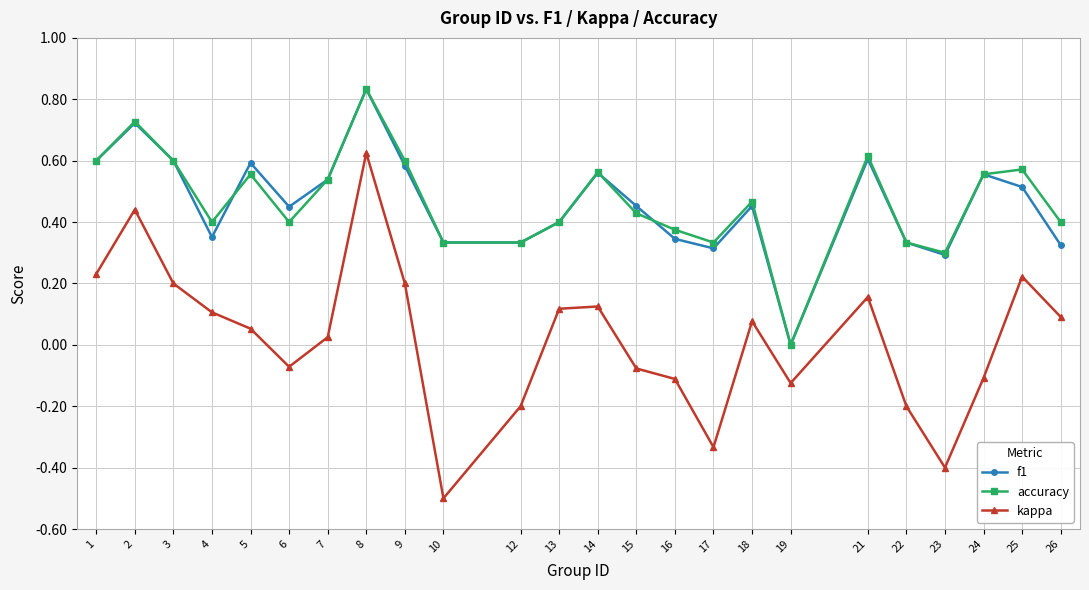

At which category is the sum across all series the highest?

8